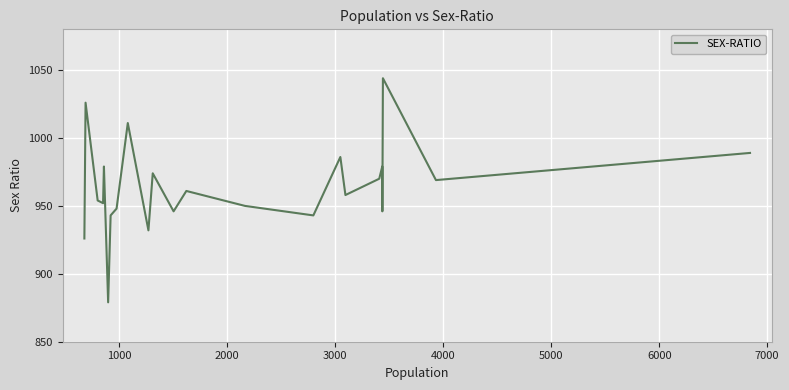

What is the greatest value displayed?

1044